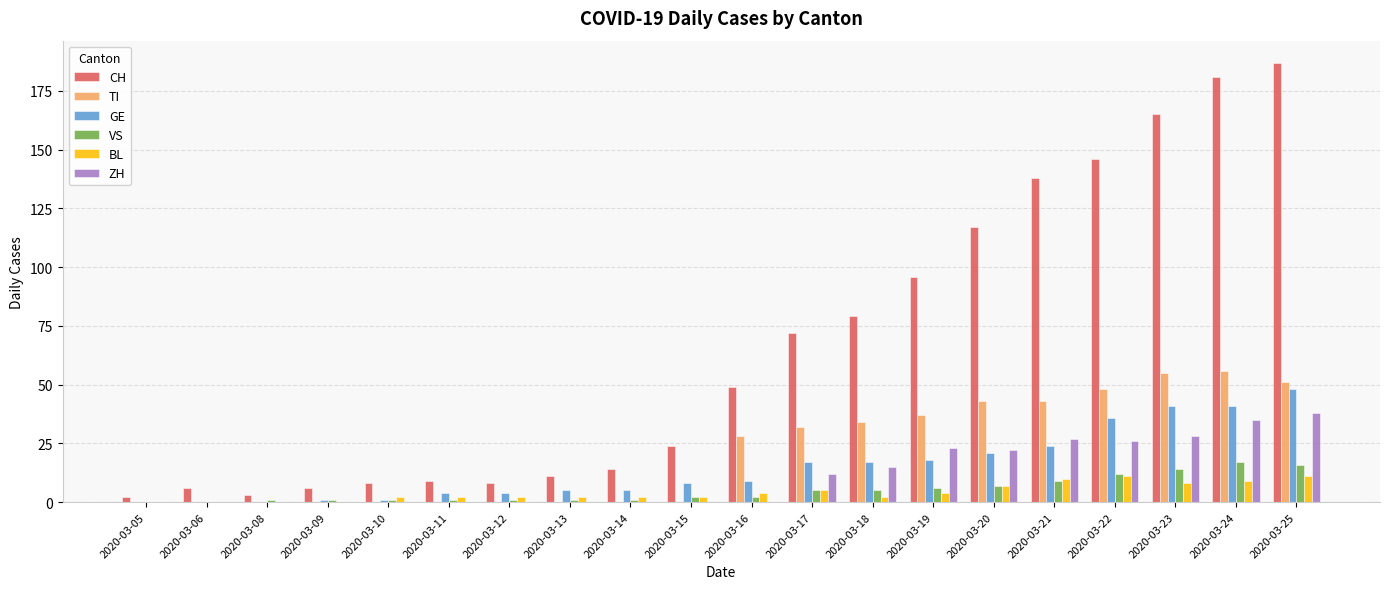

What is the sum of all VS values?

102